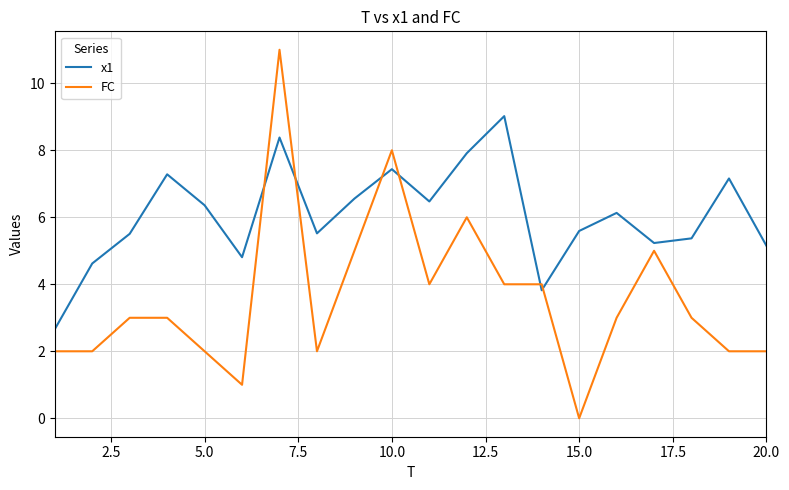

What is the maximum value shown in the chart?

11.0